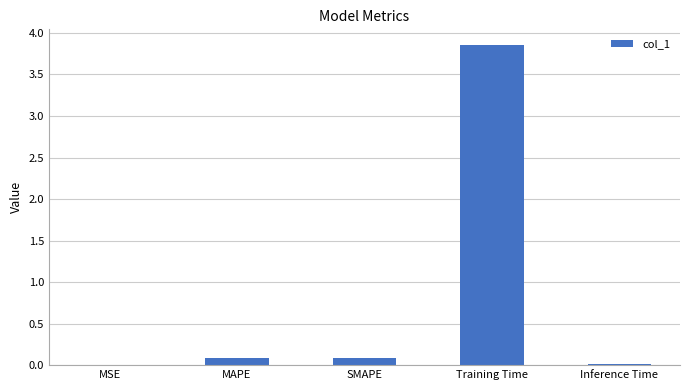

What is the difference between the values at MAPE and MSE?

0.1